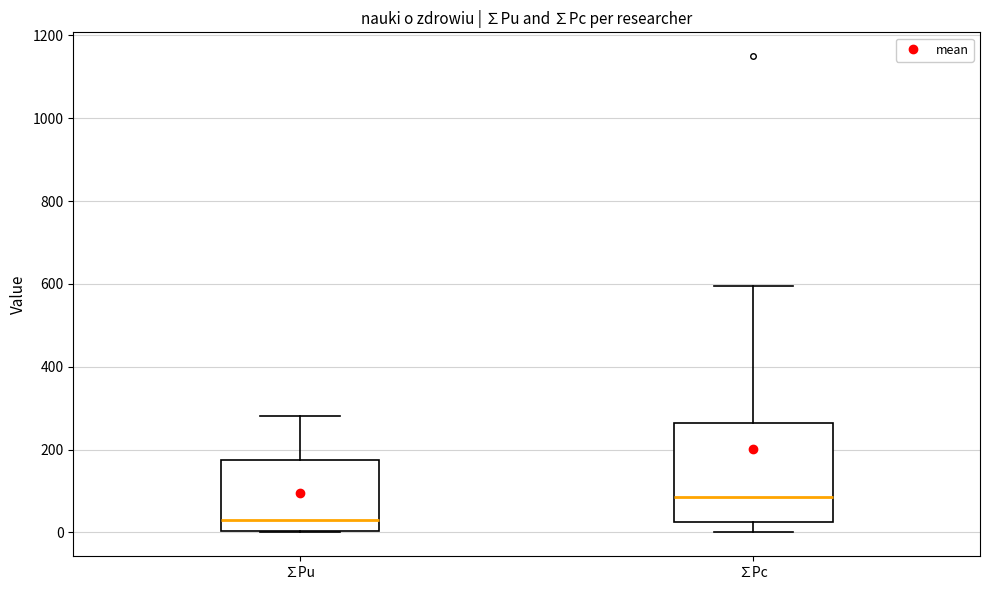

Reading left to right, read every box against the y-axis: the position of its median line, the range the box covers, and the ends of its whiskers. The values are not printed on the chart, so give them approximately, as read against the axis.

∑Pu: median 40, box 0 to 180, whiskers 0 to 280
∑Pc: median 80, box 20 to 260, whiskers 0 to 600